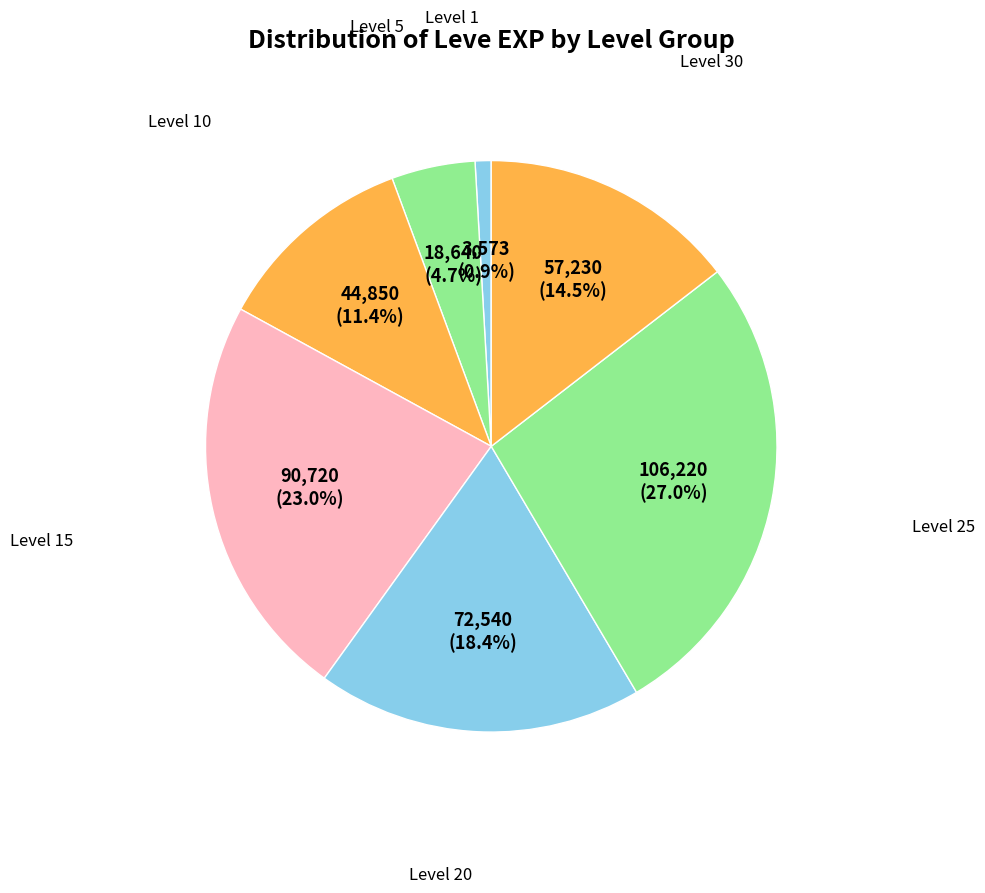

How many segments does this pie chart have?

7